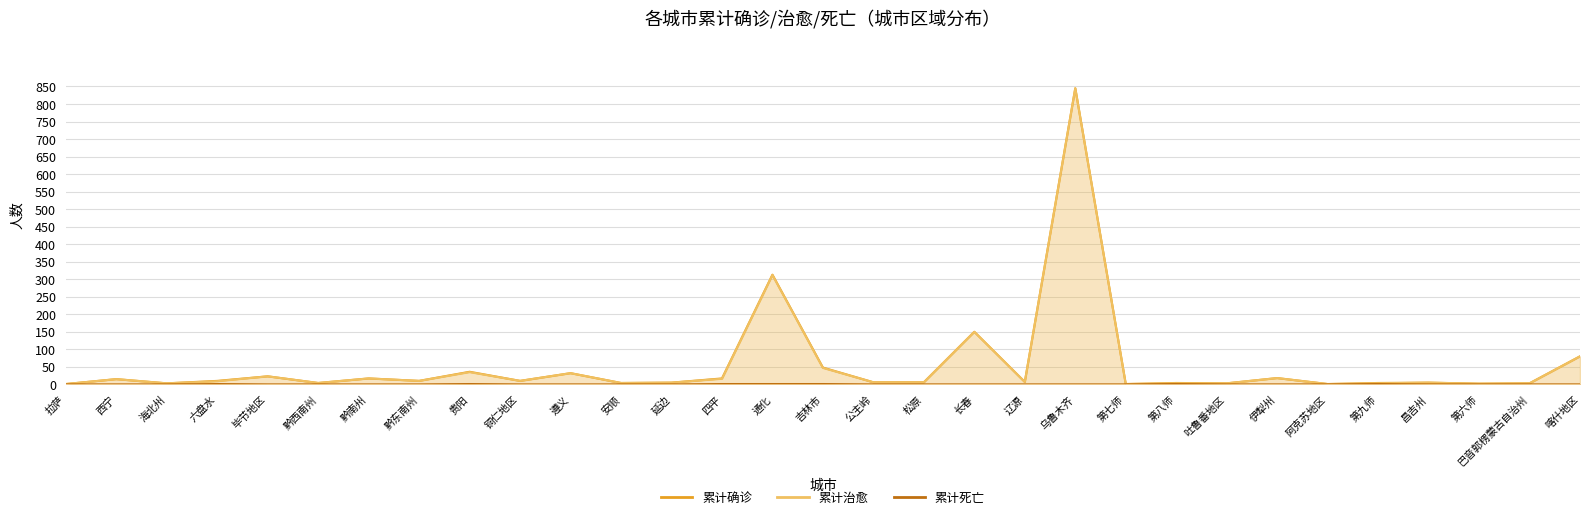

What is the difference between the maximum and minimum values in the 累计治愈 series?

844